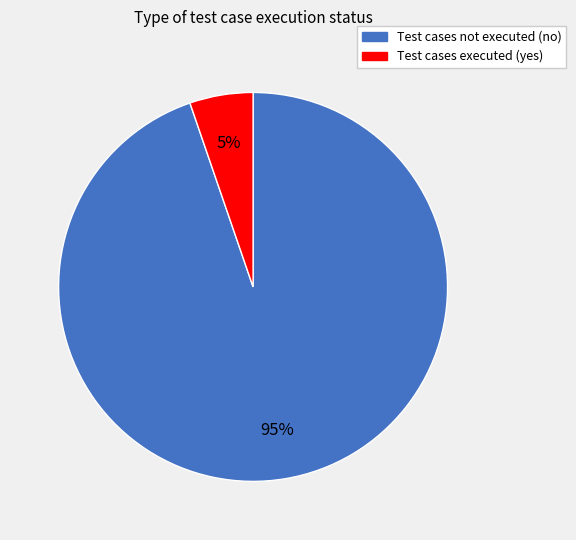

Is there a majority slice in this chart?

Yes